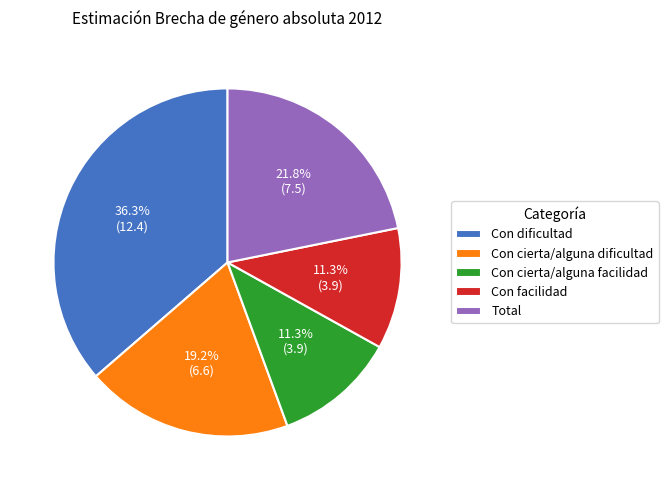

Which has a higher value, Con cierta/alguna dificultad or Con facilidad?

Con cierta/alguna dificultad